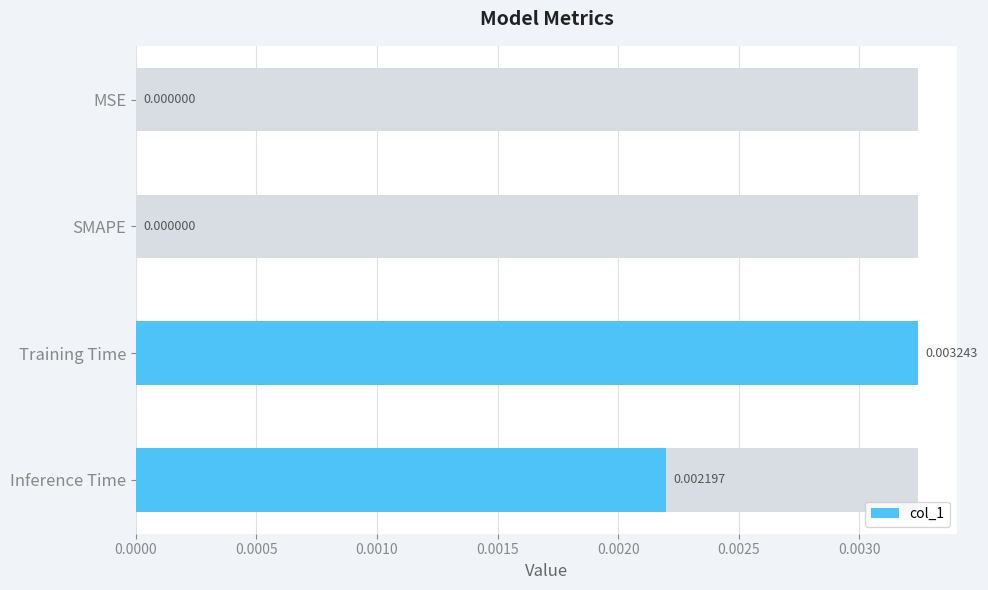

True or false: the data shows 0.0 at Inference Time.

False